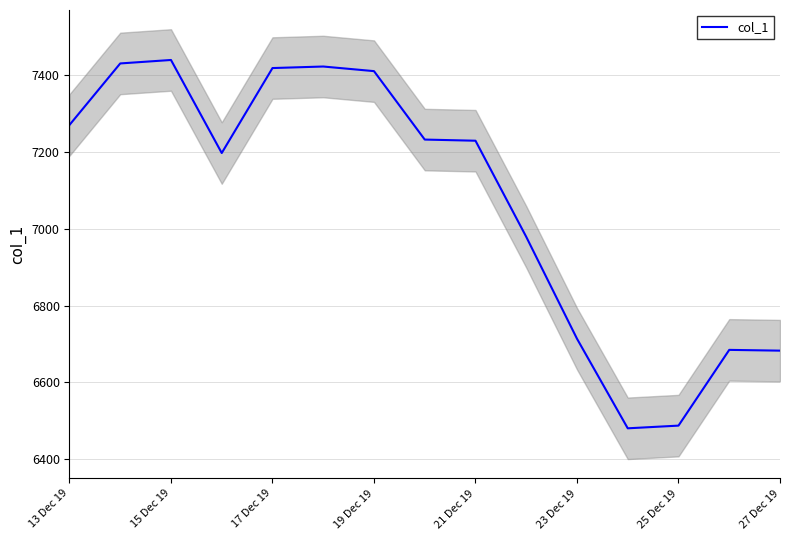

Reading right to left, list all the values displayed in this chart.

6682.7	6684.7	6487.7	6480.7	6713.7	6978.7	7228.7	7231.7	7409.7	7421.7	7417.7	7196.7	7438.7	7429.7	7269.7